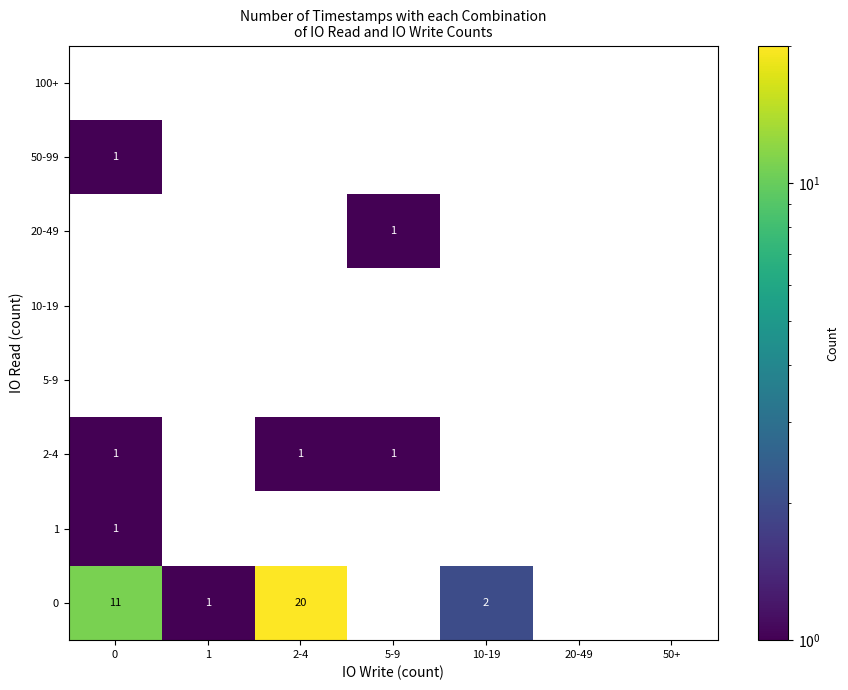

Between 2-4 and 0, which is larger?

2-4